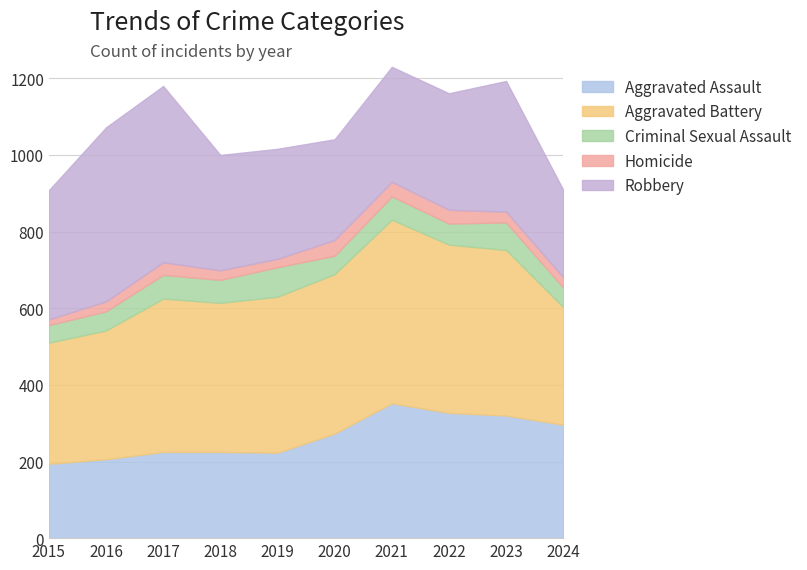

At 2024, list the series in order from largest to smallest.

Aggravated Battery, Aggravated Assault, Robbery, Criminal Sexual Assault, Homicide